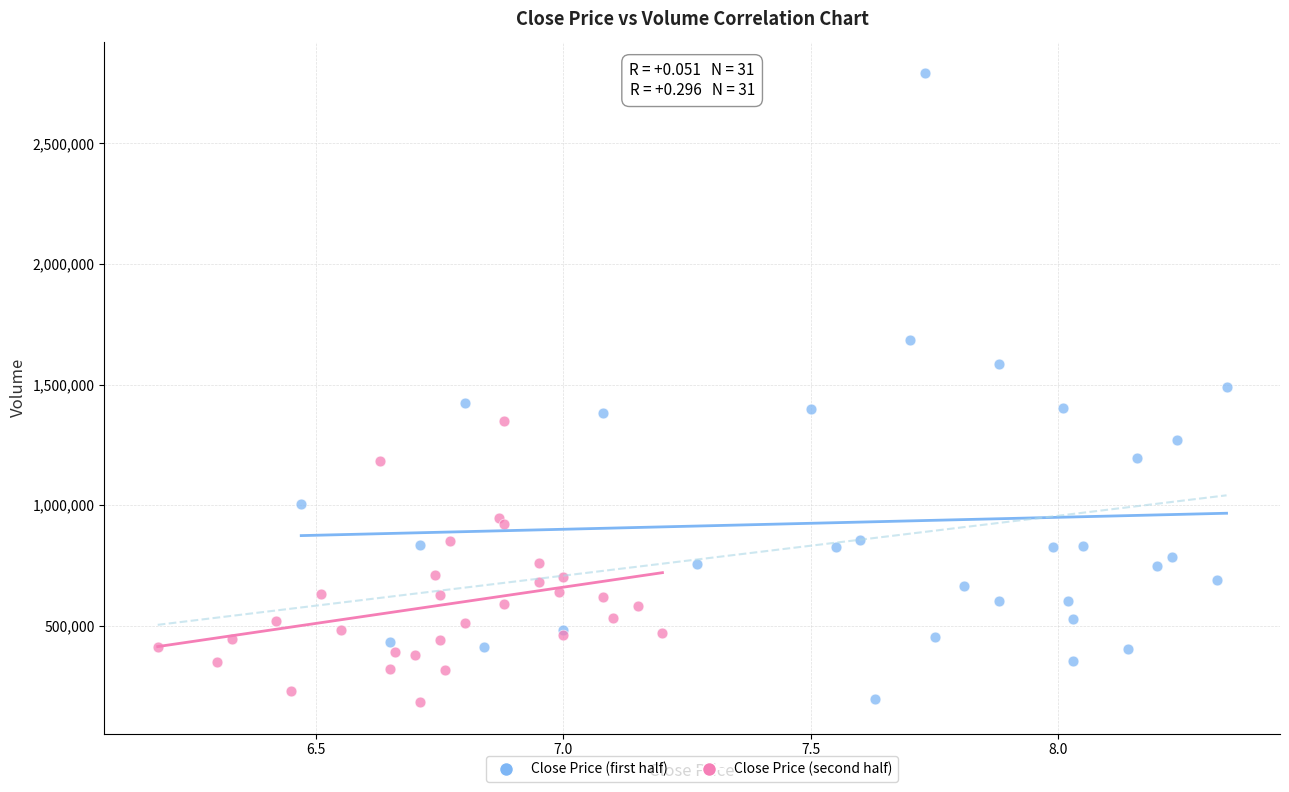

Which series has the largest Y range (max minus min)?

Close Price (first half)